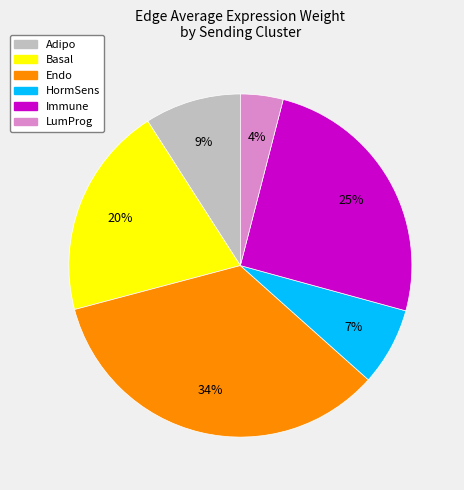

Is there a majority slice in this chart?

No